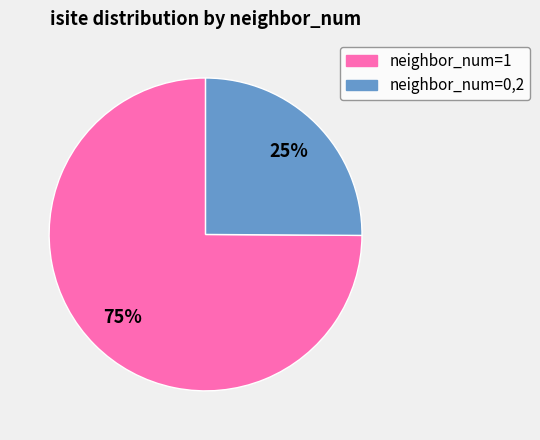

How many slices are in this pie chart?

2